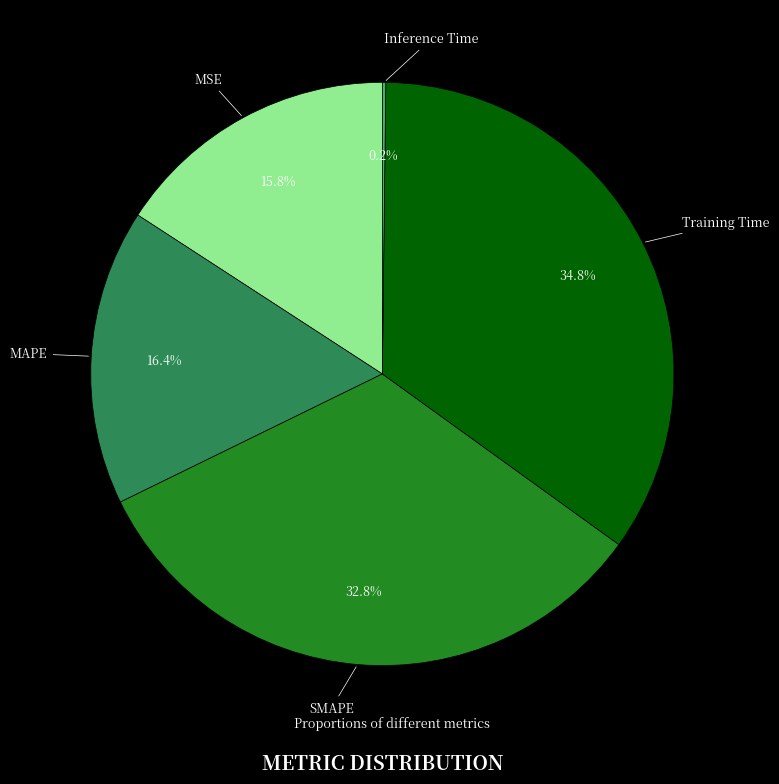

Does any single category account for the majority?

No